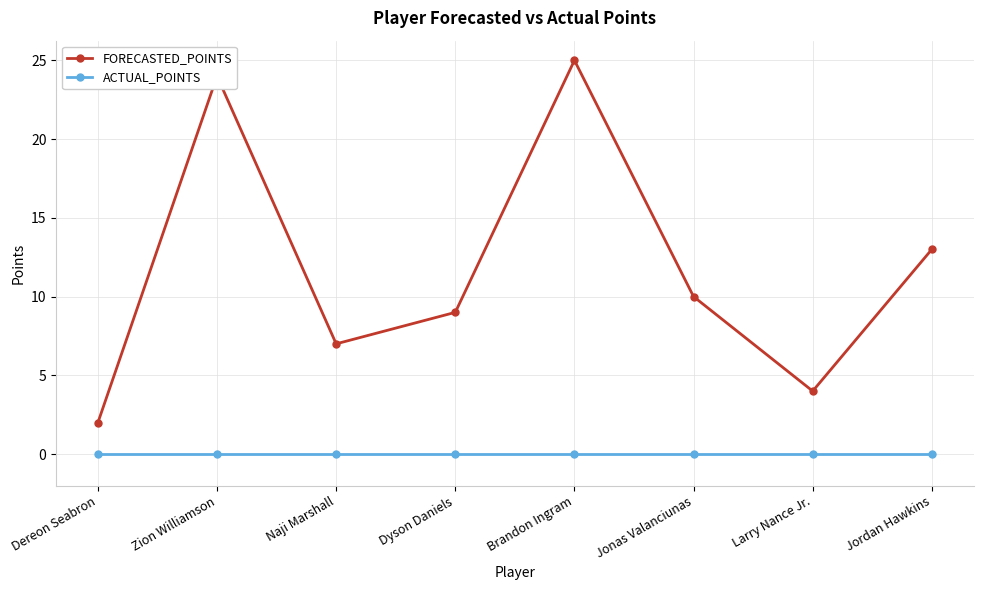

What is the label of the 7th point from the left?

Larry Nance Jr.